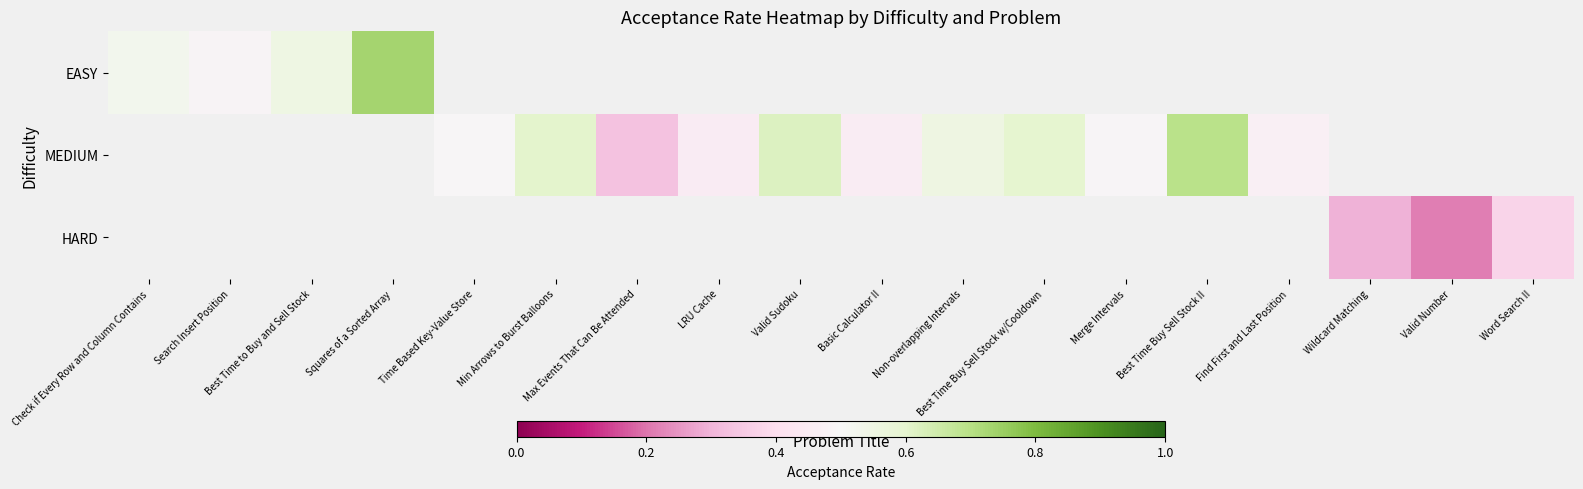

How many distinct data groups are displayed?

3